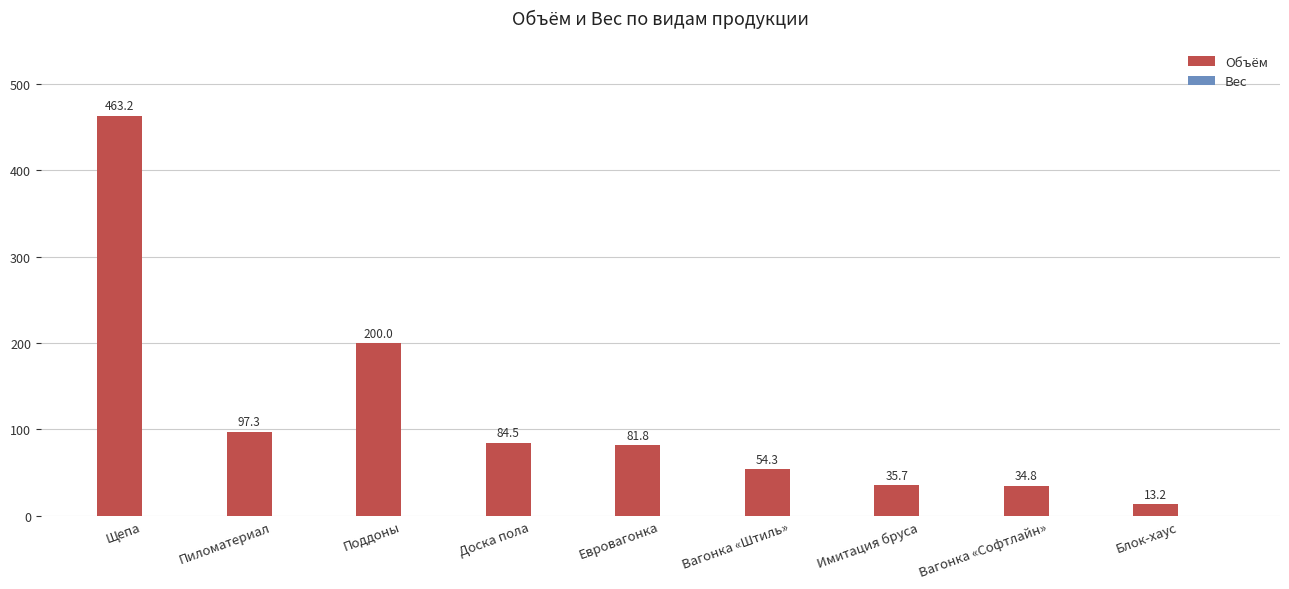

What is the label of the 8th bar from the right?

Пиломатериал